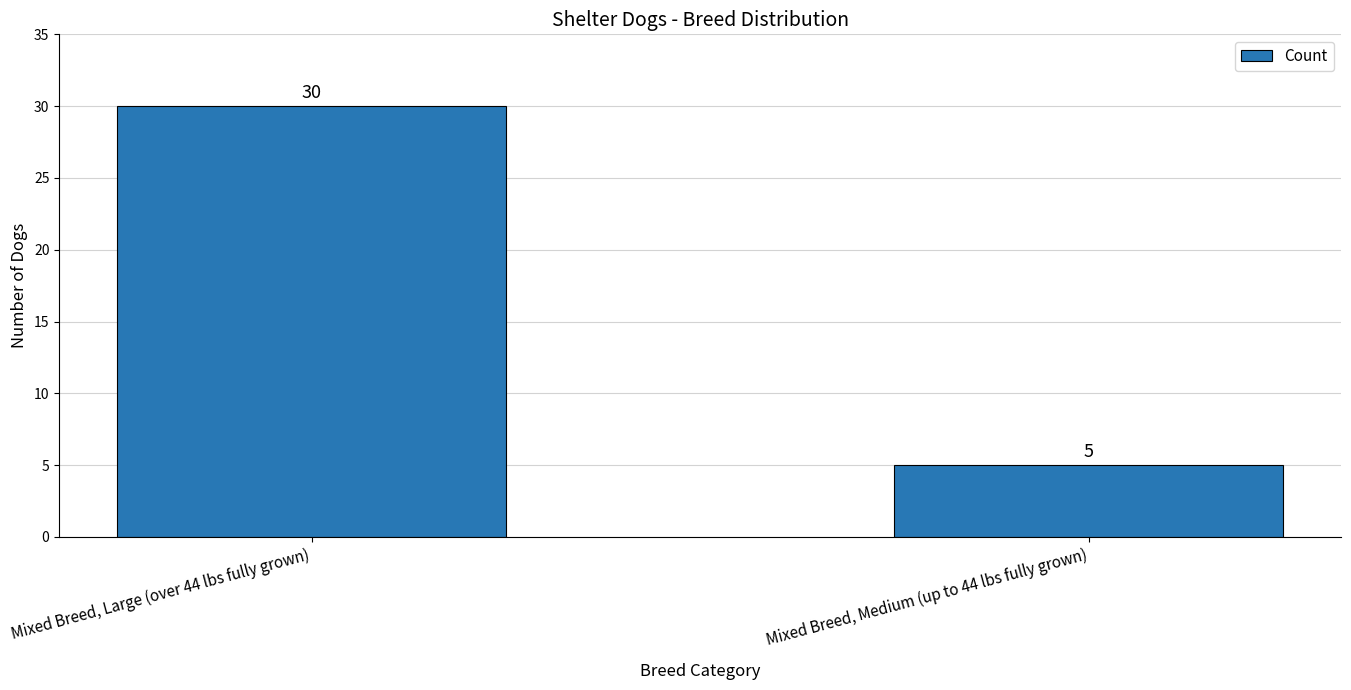

How many bars are there in total?

2